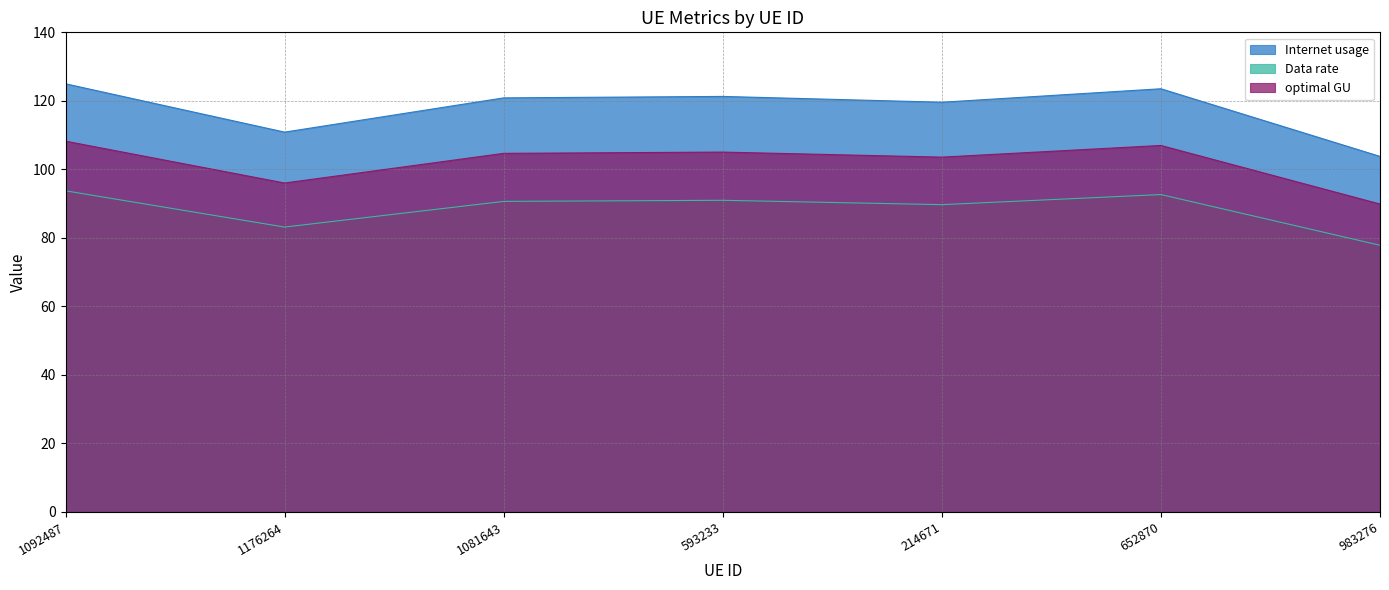

True or false: optimal GU and Internet usage intersect in this chart.

False